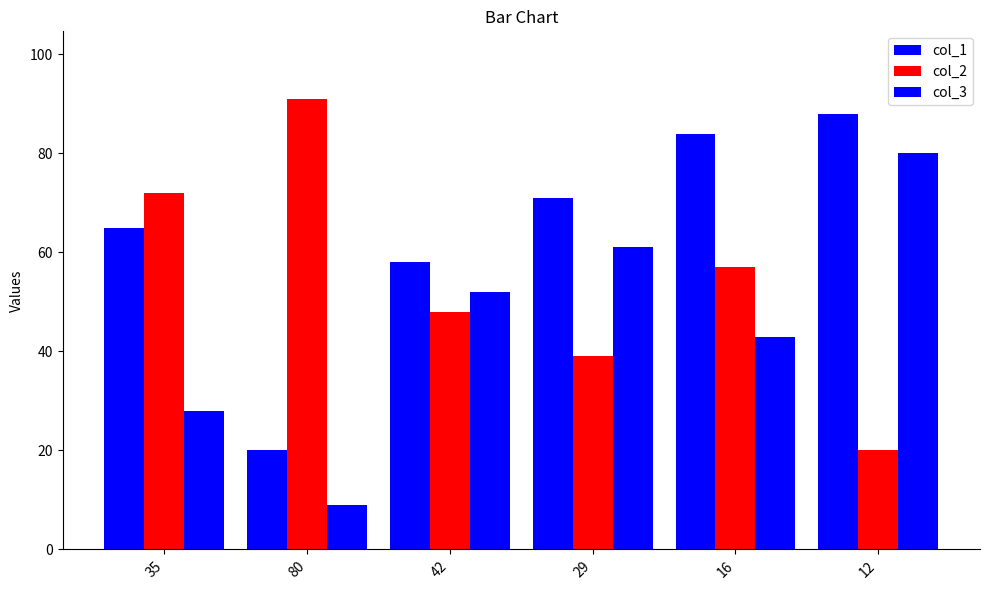

How many values in the col_1 series are below 71?

3